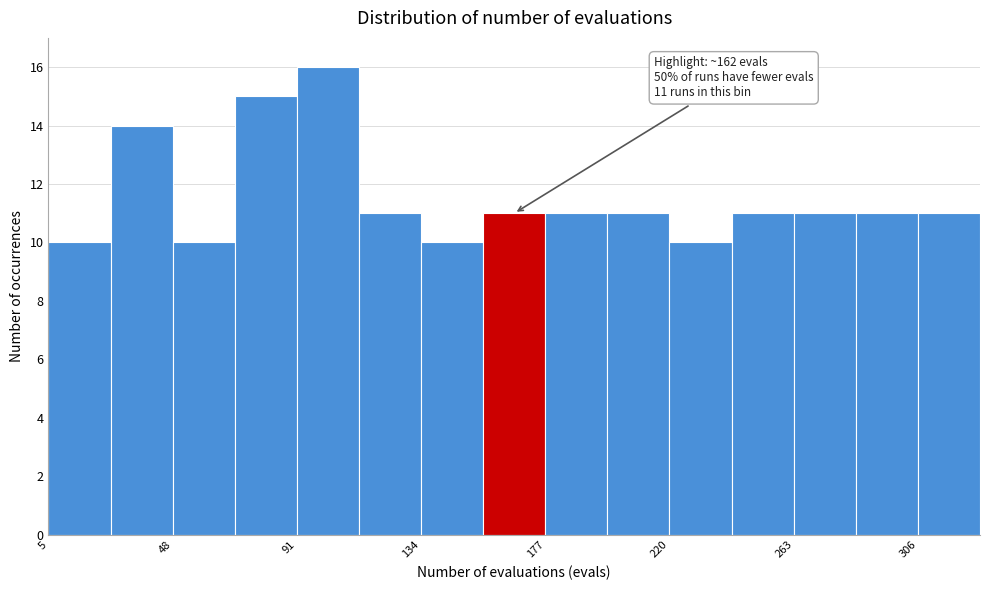

Which range on the x-axis has the tallest bar?

90 to 115